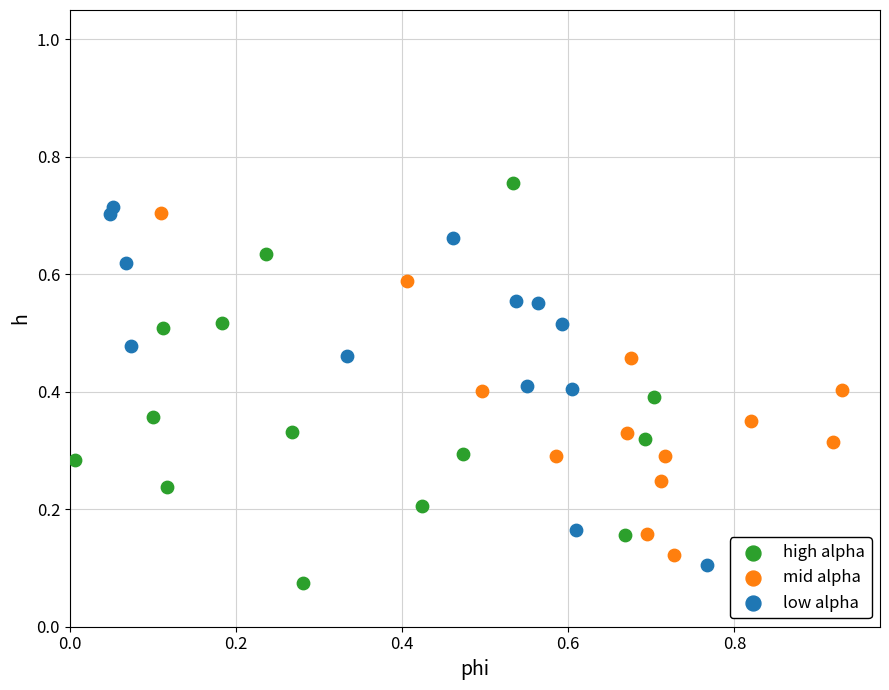

Which series contains the lowest Y value?

high alpha